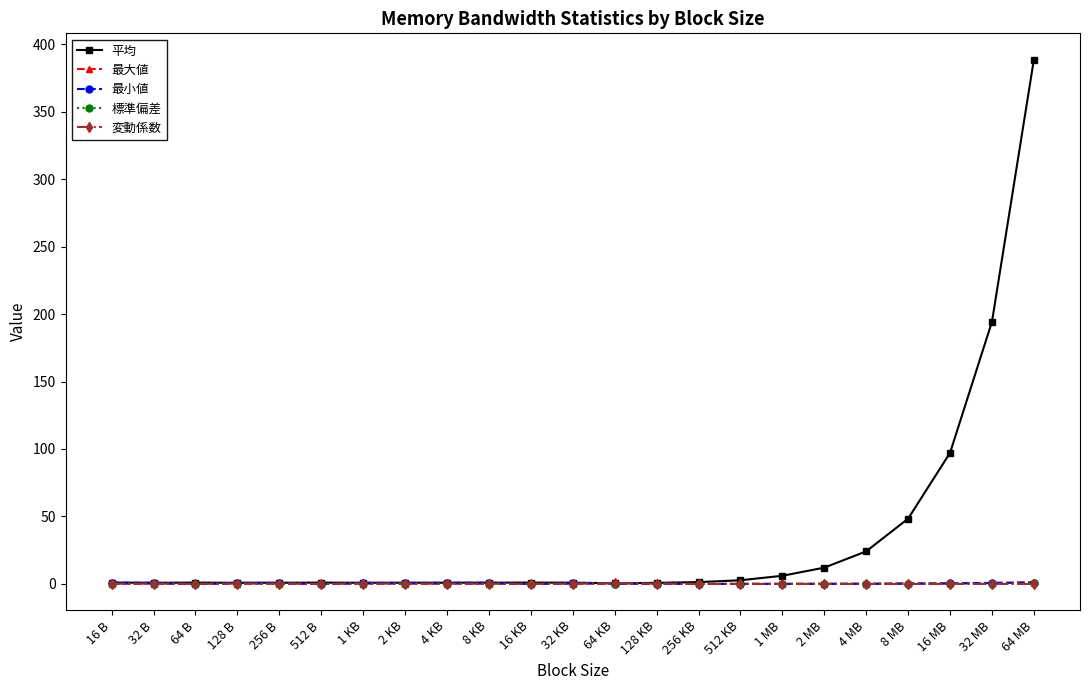

What are all the series names shown in the legend?

平均, 最大値, 最小値, 標準偏差, 変動係数